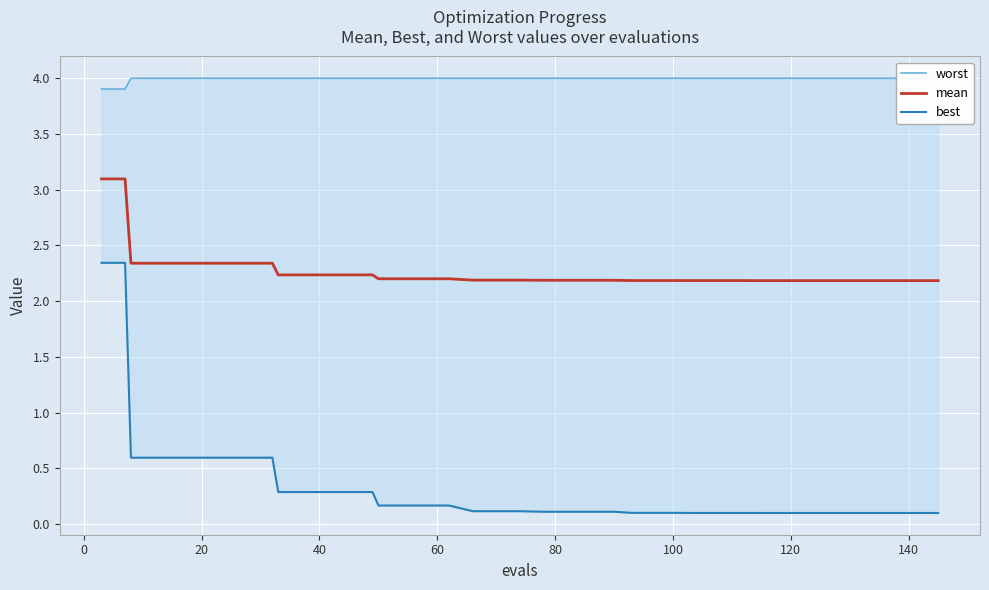

What is the minimum value for mean?

2.2